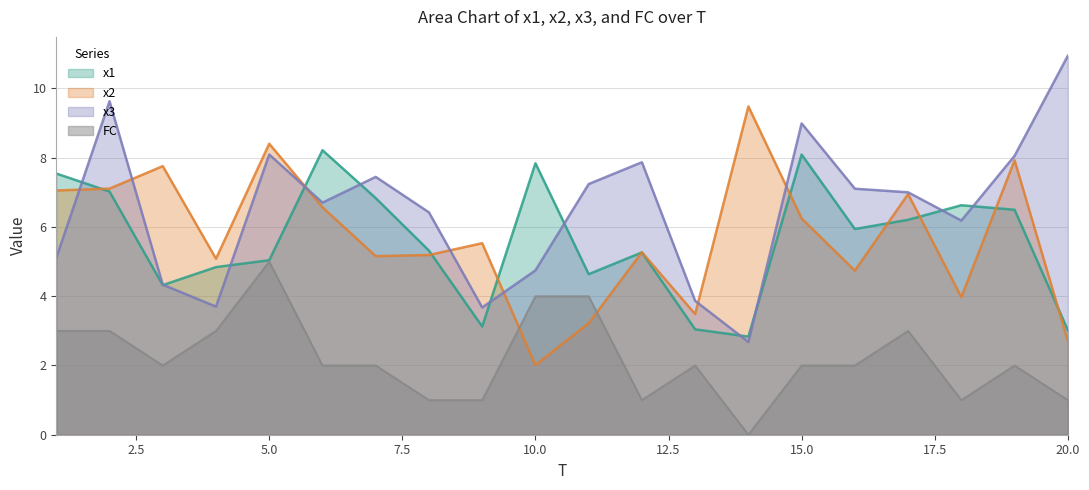

How many values in FC are above zero?

19